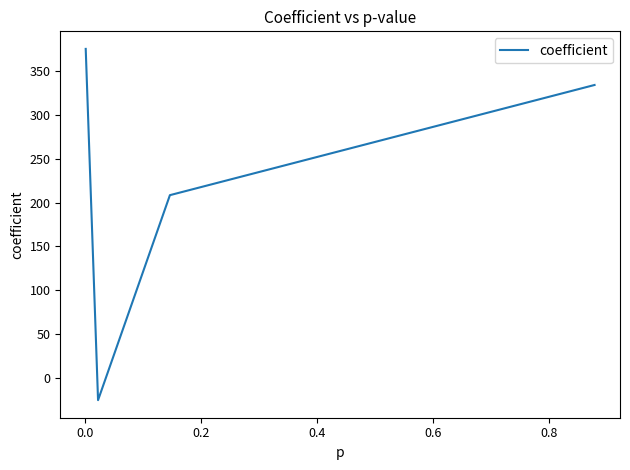

What is the difference between the maximum and minimum values?

401.1